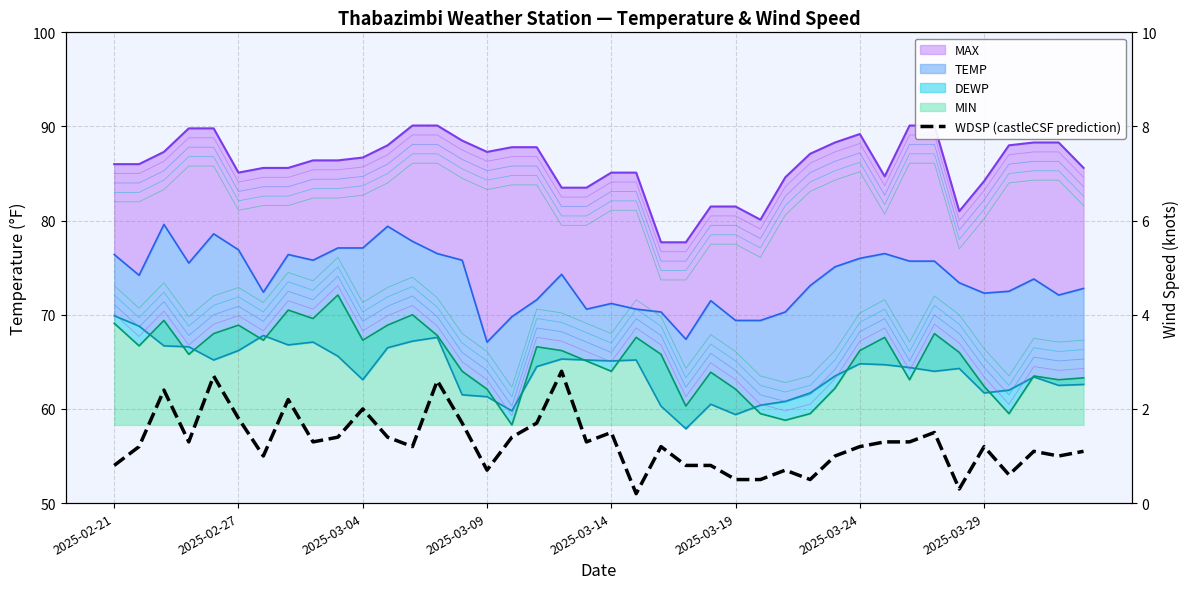

Is it true that the value at 26 is 0.2?

False